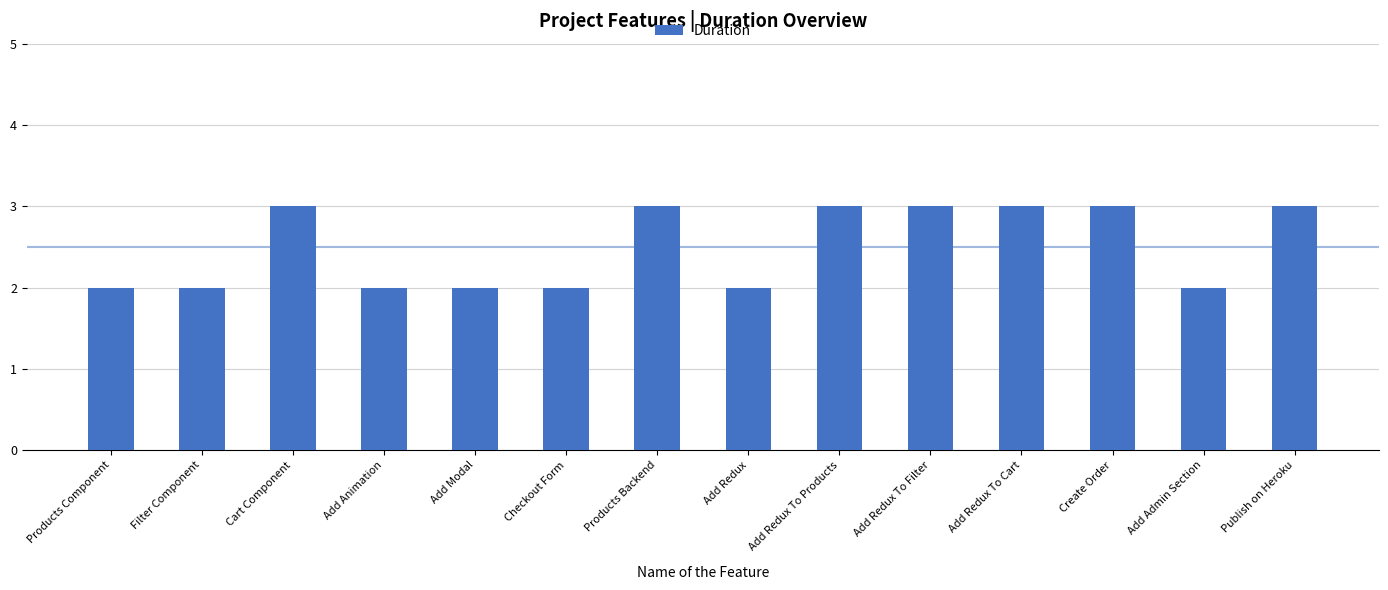

Which has a higher value, Products Backend or Products Component?

Products Backend